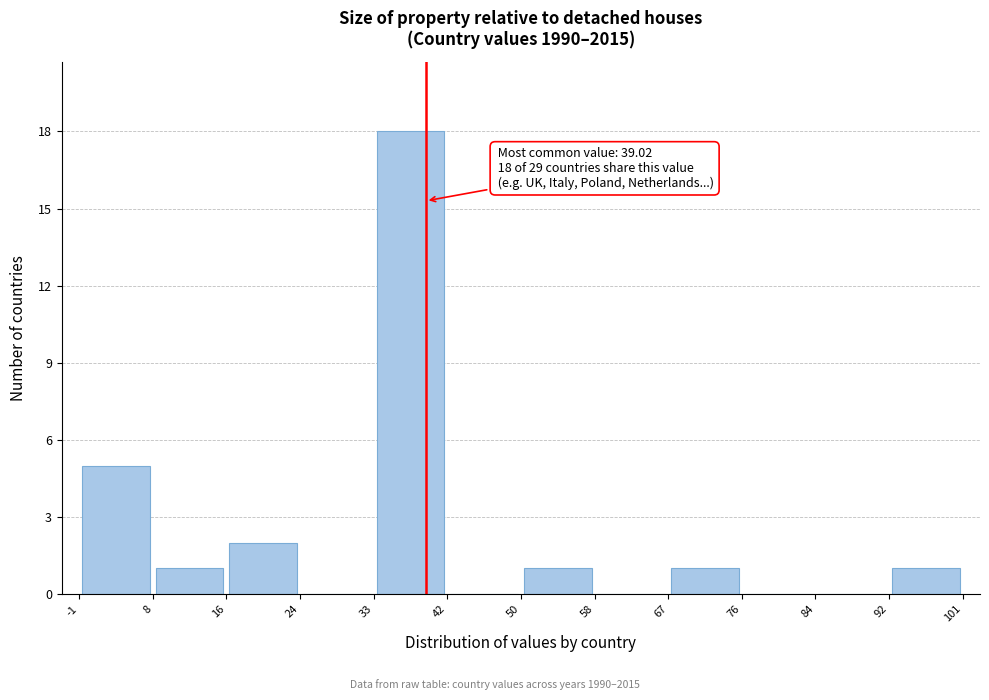

Over which range of the x-axis is the bar tallest?

33 to 42